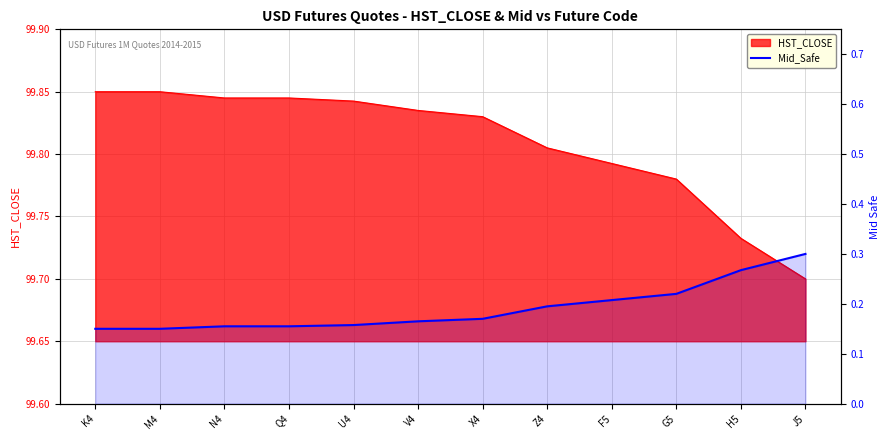

What is the sum of all values?

2.3